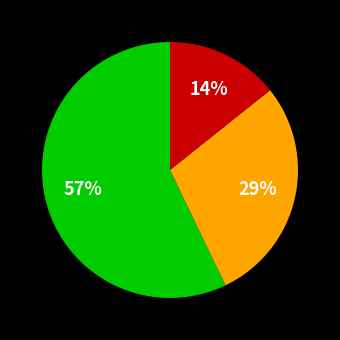

Is there any slice that represents more than half of the pie?

Yes